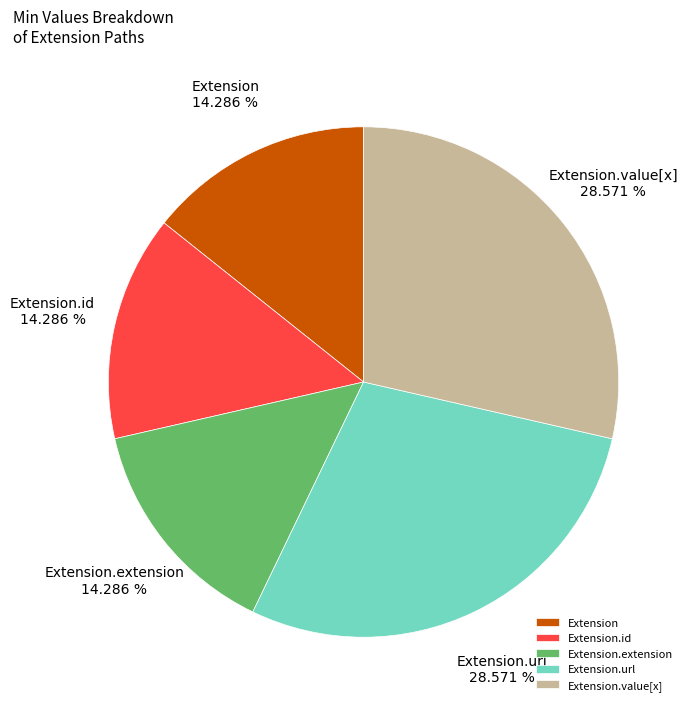

Is there a majority slice in this chart?

No